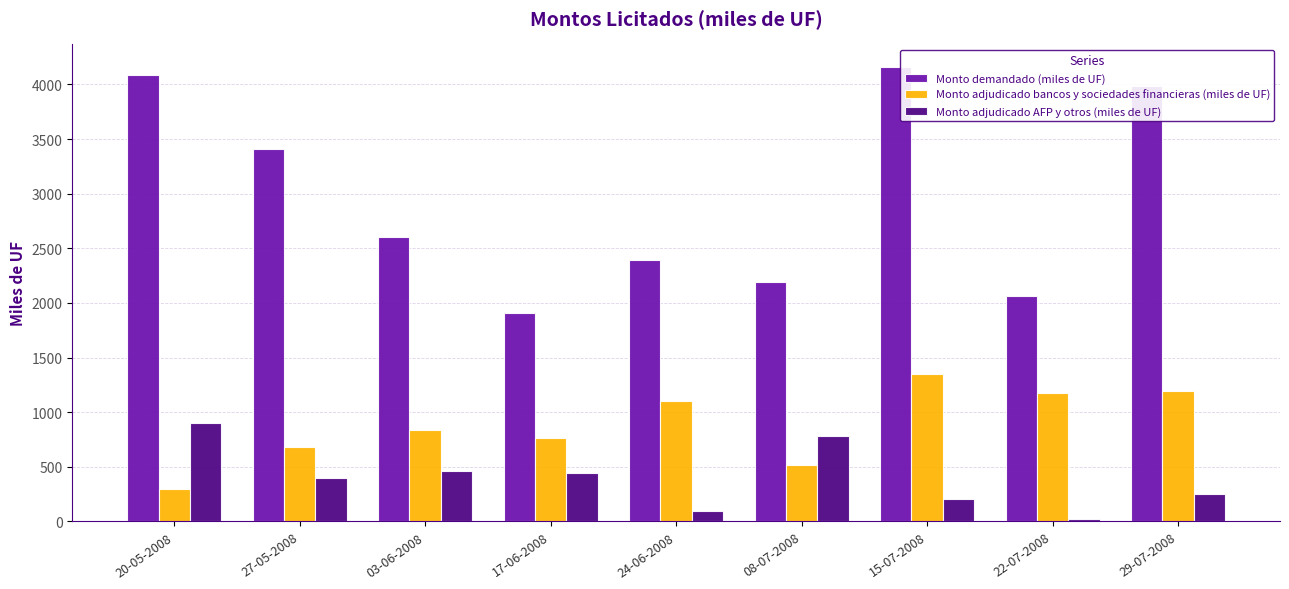

What is the difference between the Monto adjudicado bancos y sociedades financieras (miles de UF) values at 22-07-2008 and 27-05-2008?

500